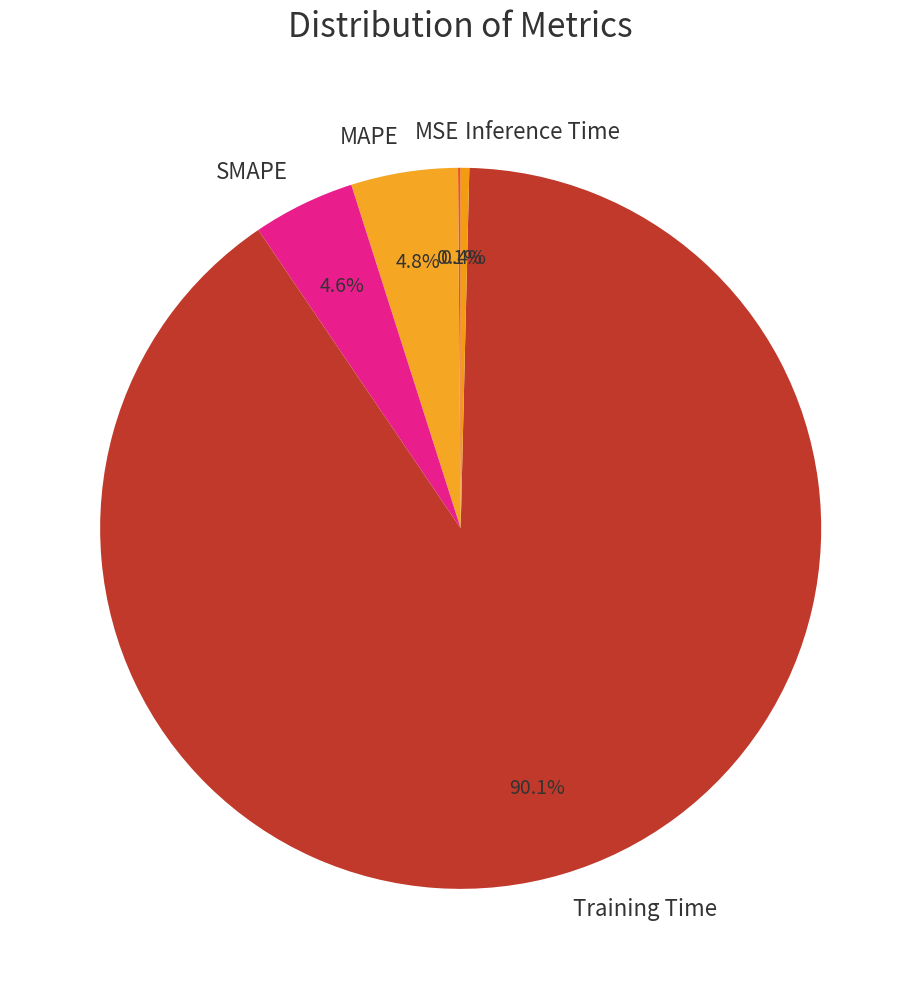

How much of the chart is everything except SMAPE?

95.4%